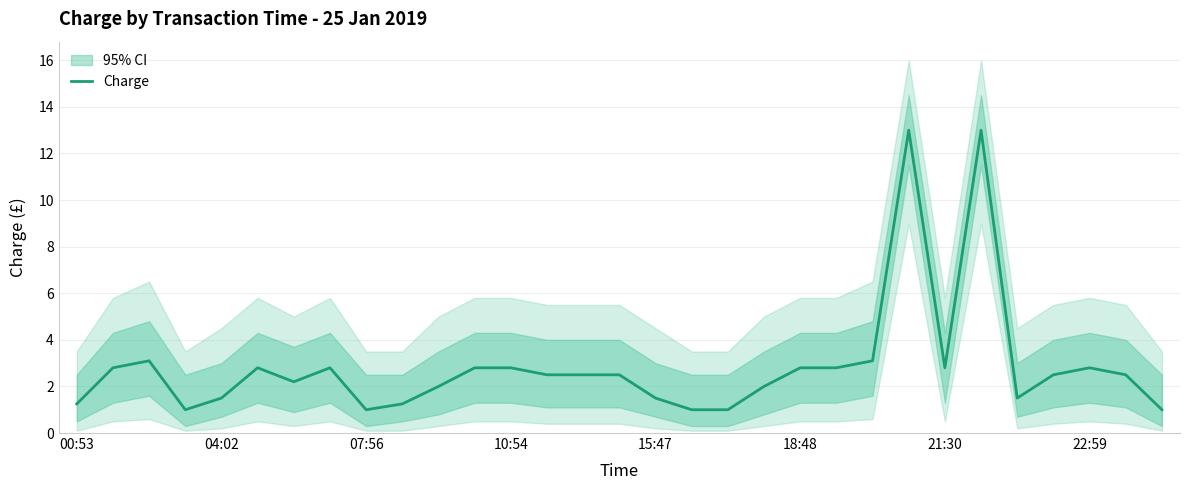

Count the number of data series in this chart.

1